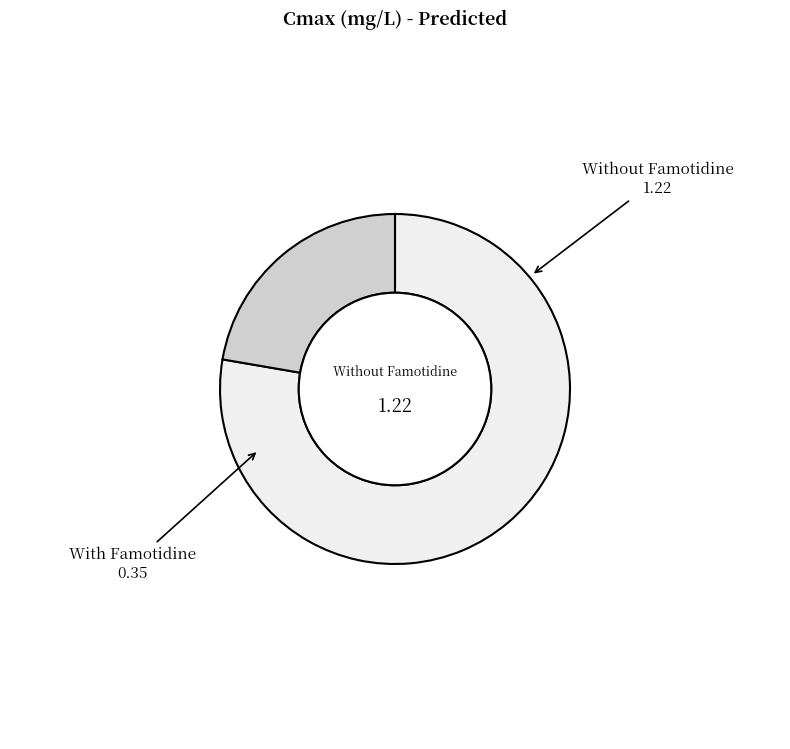

Which category has the smallest portion of the pie?

With Famotidine